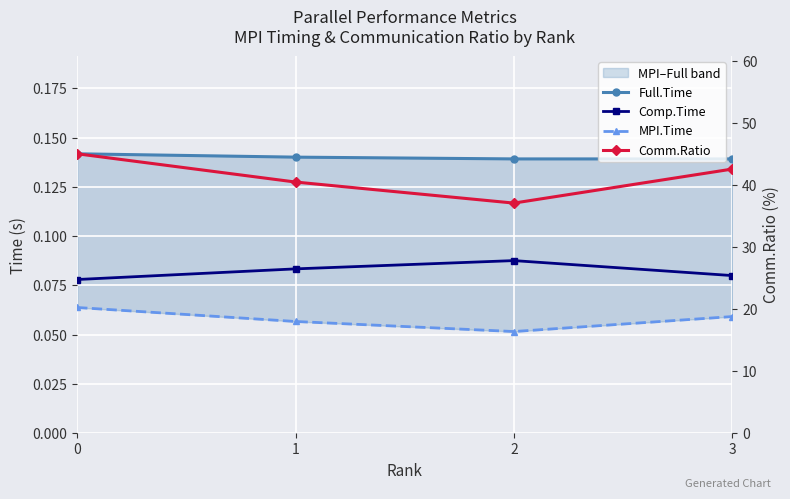

What is the sum of the Comm.Ratio values at 0 and 1?

85.5